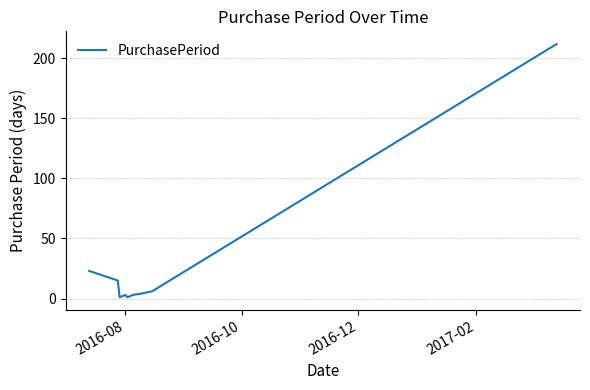

What is the maximum value shown in the chart?

212